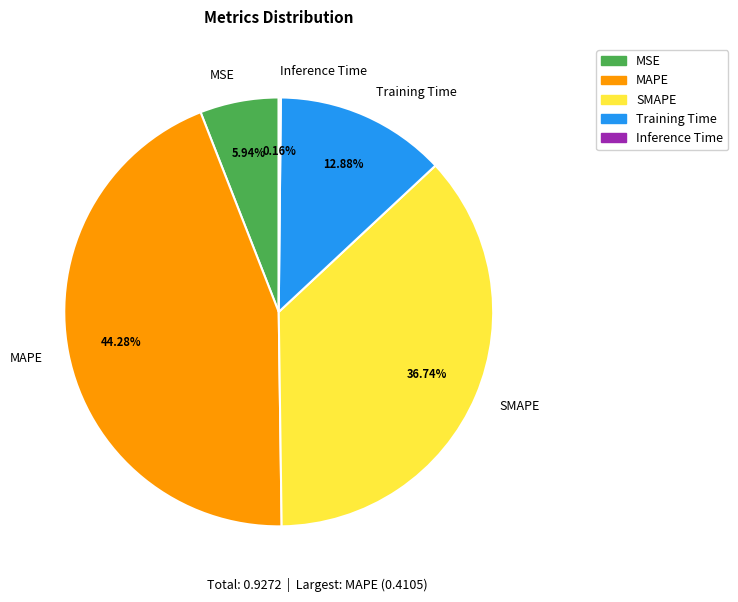

What is the largest slice in the pie chart?

MAPE